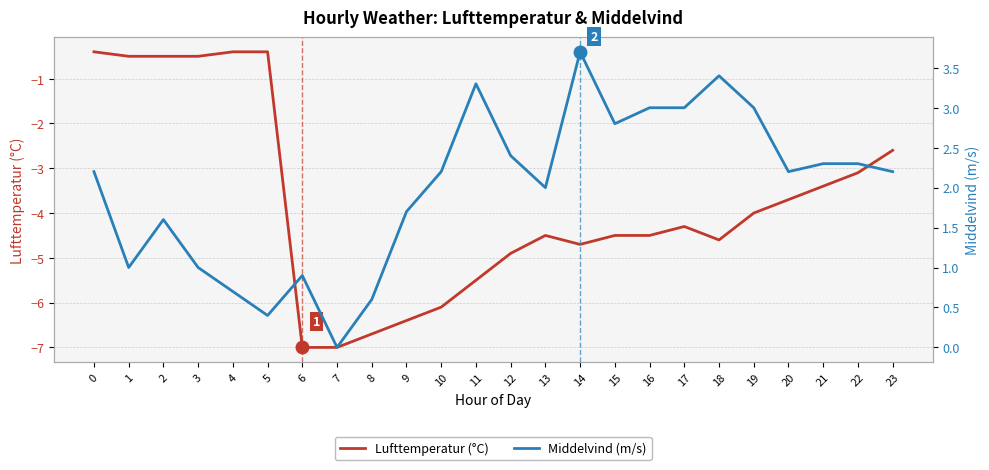

Reading right to left, list all the values displayed in this chart.

Lufttemperatur (°C): 23=-2.6	22=-3.1	21=-3.4	20=-3.7	19=-4.0	18=-4.6	17=-4.3	16=-4.5	15=-4.5	14=-4.7	13=-4.5	12=-4.9	11=-5.5	10=-6.1	9=-6.4	8=-6.7	7=-7.0	6=-7.0	5=-0.4	4=-0.4	3=-0.5	2=-0.5	1=-0.5	0=-0.4
Middelvind (m/s): 23=2.2	22=2.3	21=2.3	20=2.2	19=3.0	18=3.4	17=3.0	16=3.0	15=2.8	14=3.7	13=2.0	12=2.4	11=3.3	10=2.2	9=1.7	8=0.6	7=0.0	6=0.9	5=0.4	4=0.7	3=1.0	2=1.6	1=1.0	0=2.2